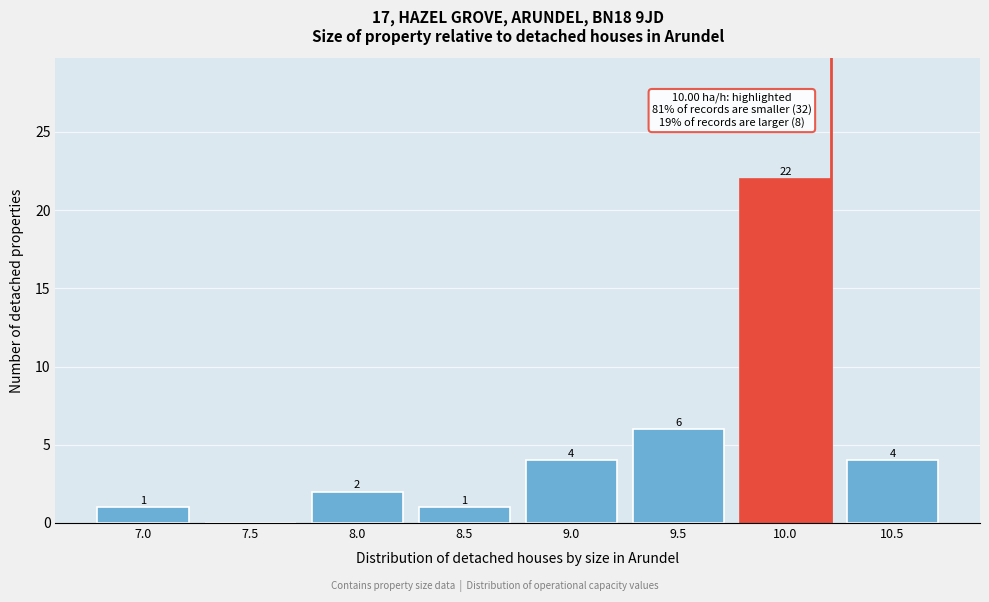

Reading left to right, list all the values displayed in this chart.

7.0=1	7.5=0	8.0=2	8.5=1	9.0=4	9.5=6	10.0=22	10.5=4